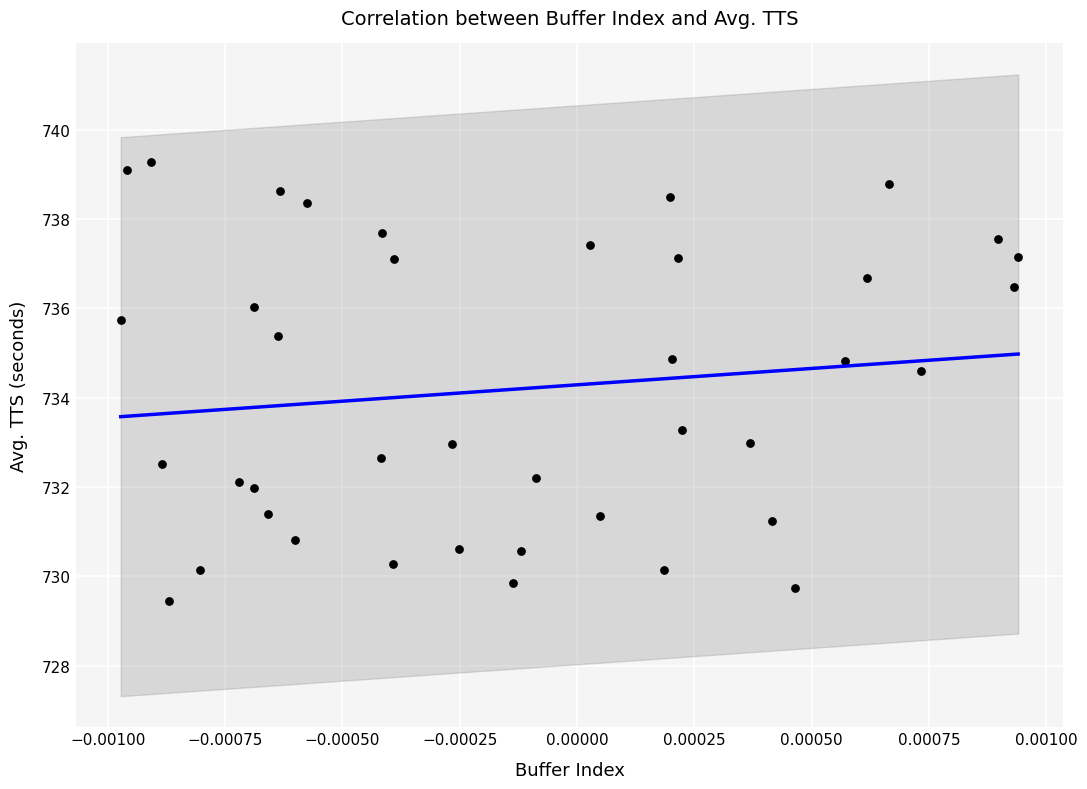

Count the number of points in this scatter plot.

40